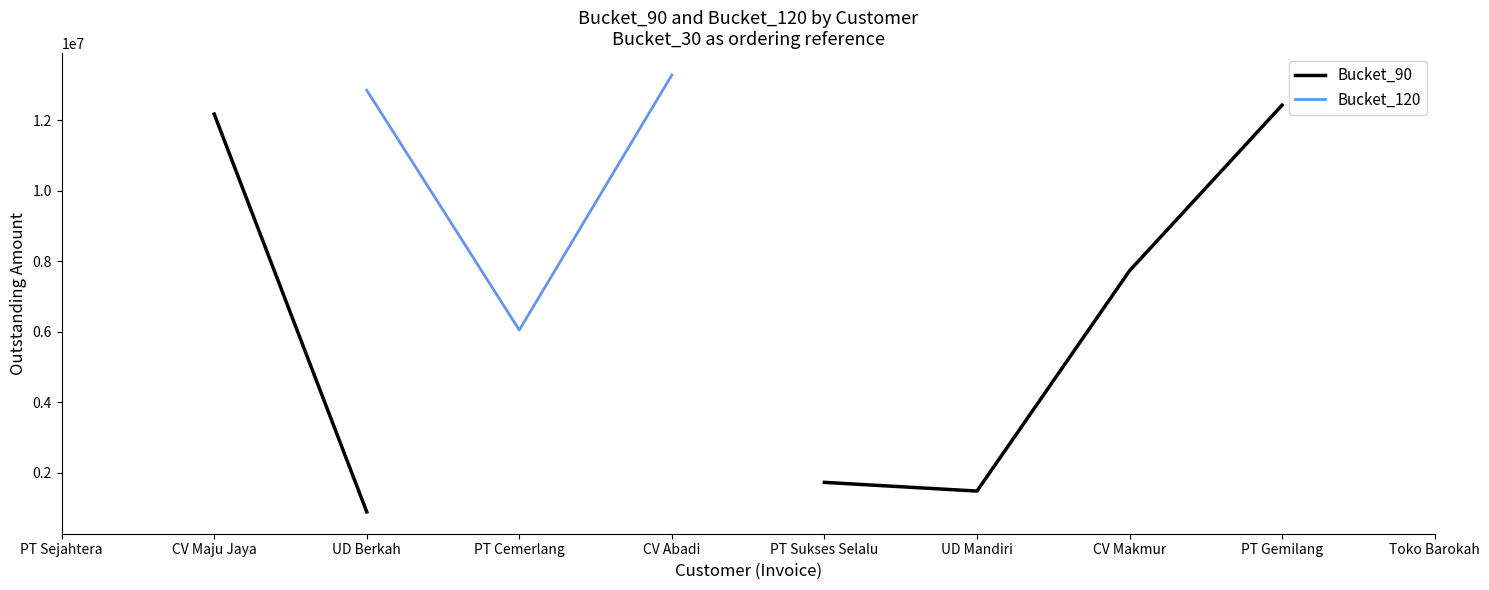

True or false: Bucket_90 has more than 0 interior local peaks.

False